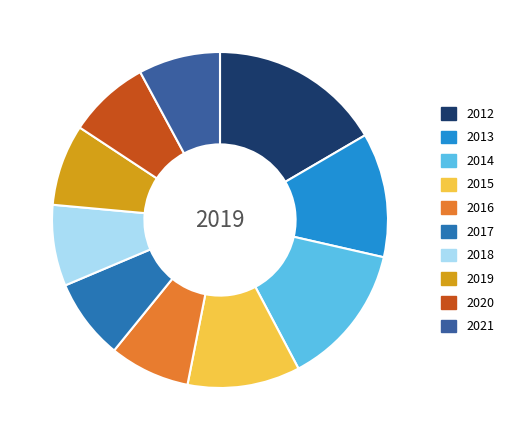

To the nearest percent, what percentage of the pie is 2019?

8%